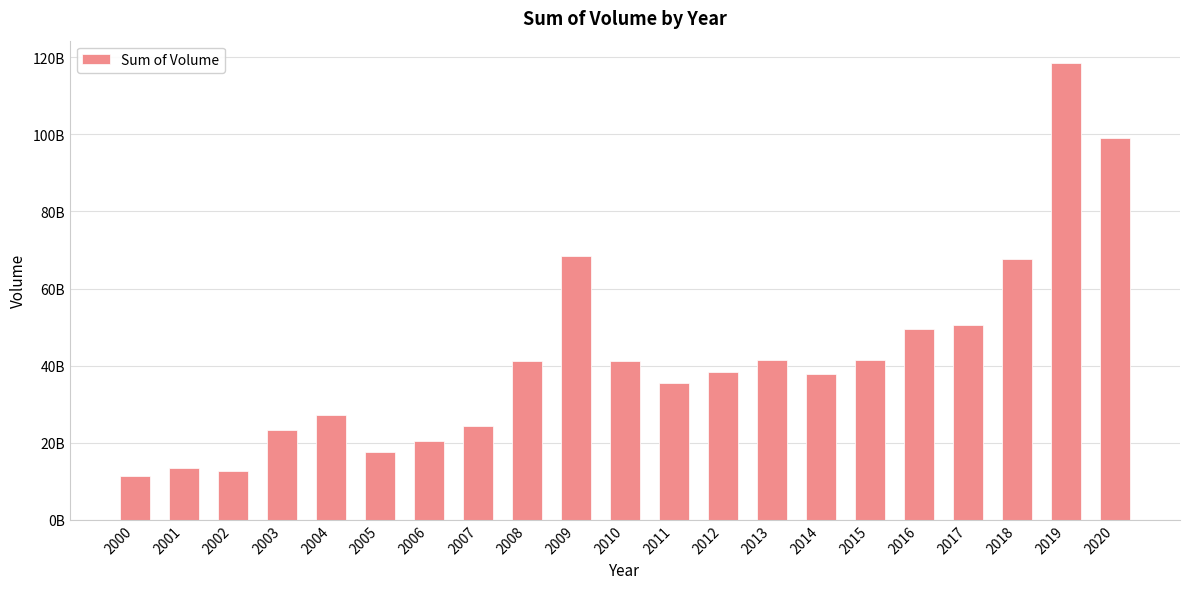

What is the difference between the second highest and minimum values?

87784158134